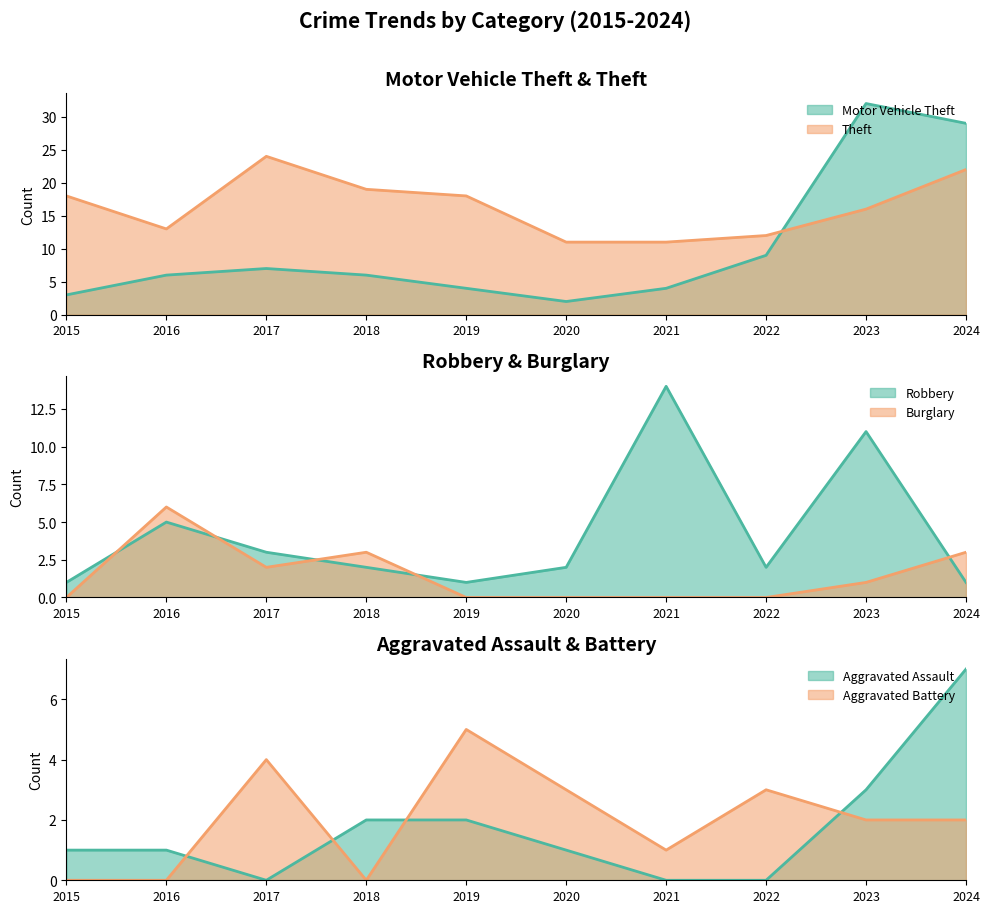

At which label does Motor Vehicle Theft reach its minimum?

2020